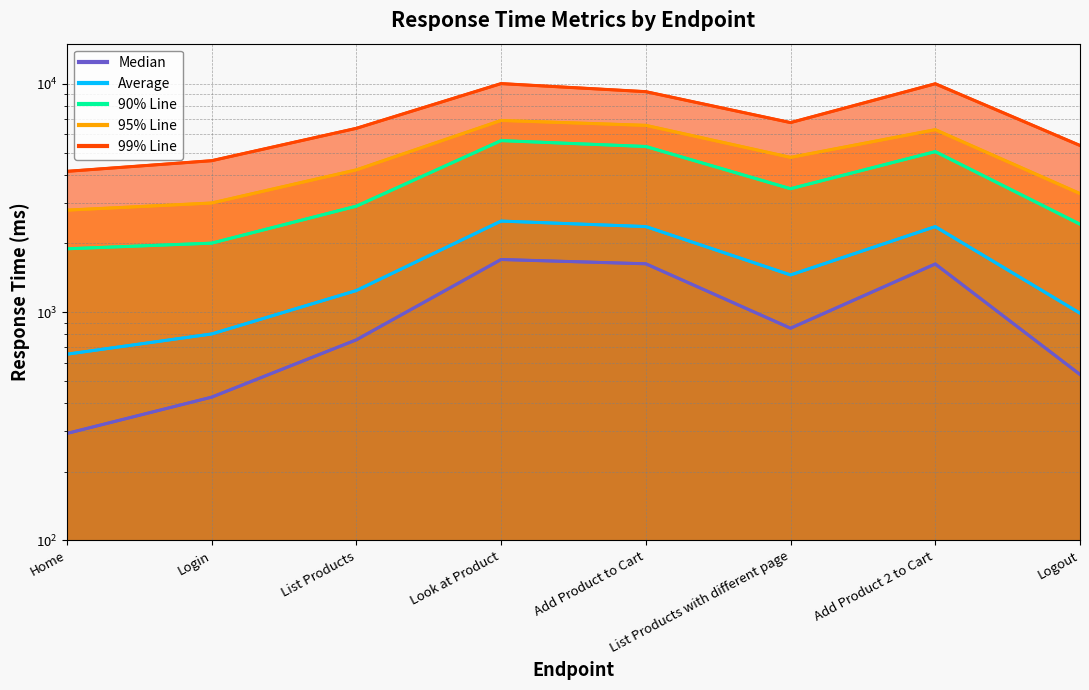

True or false: Average and 90% Line intersect in this chart.

False